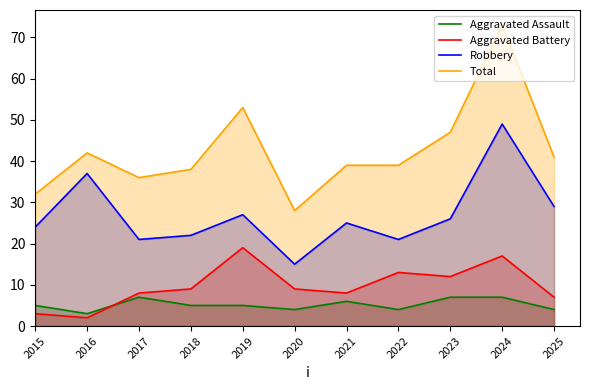

Which series has the largest range (max minus min)?

Total